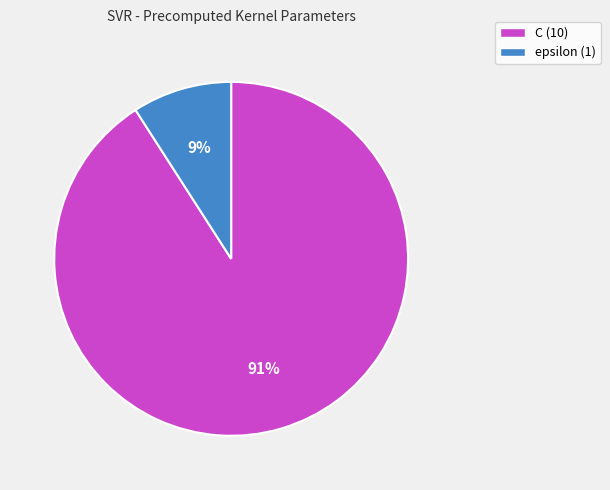

Between C (10) and epsilon (1), which is larger?

C (10)